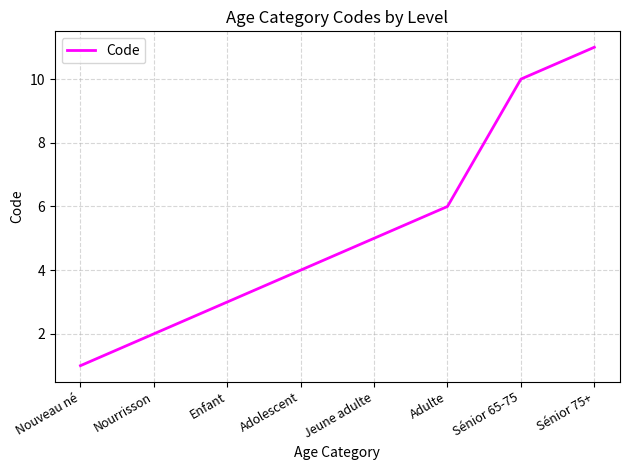

What is the average value?

5